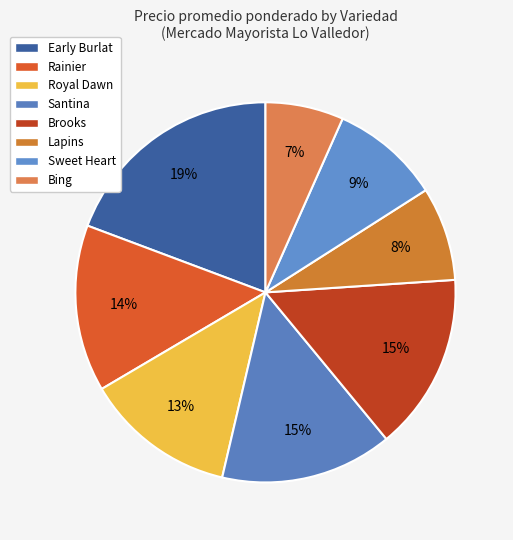

How many slices are in this pie chart?

8